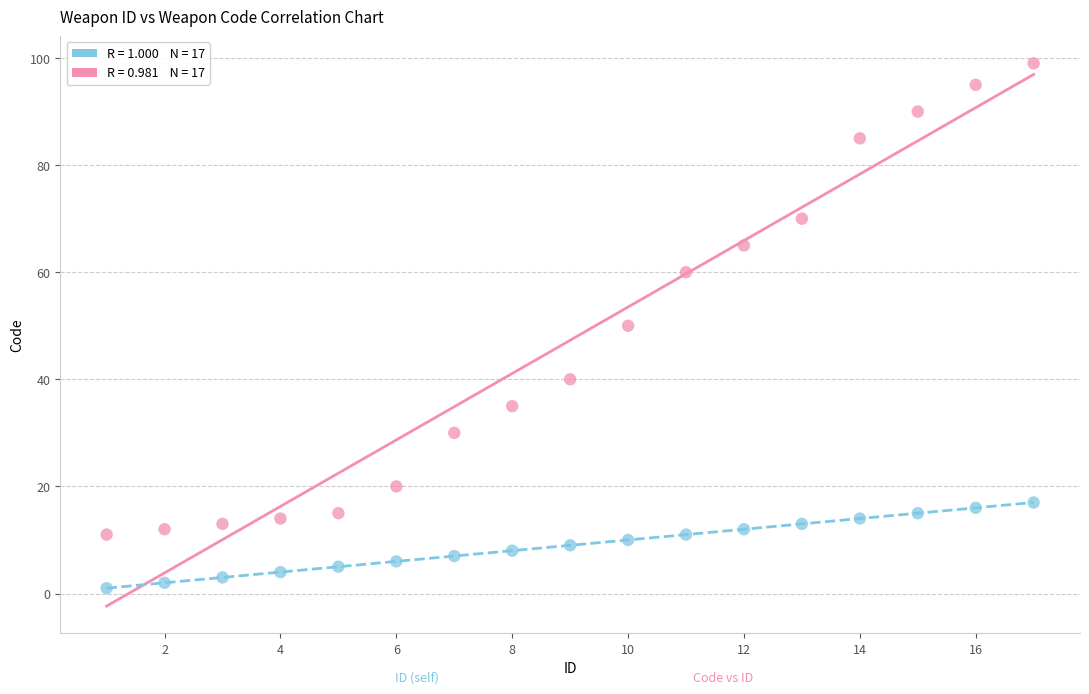

Across all data points, what is the range of Y values (max minus min)?

98